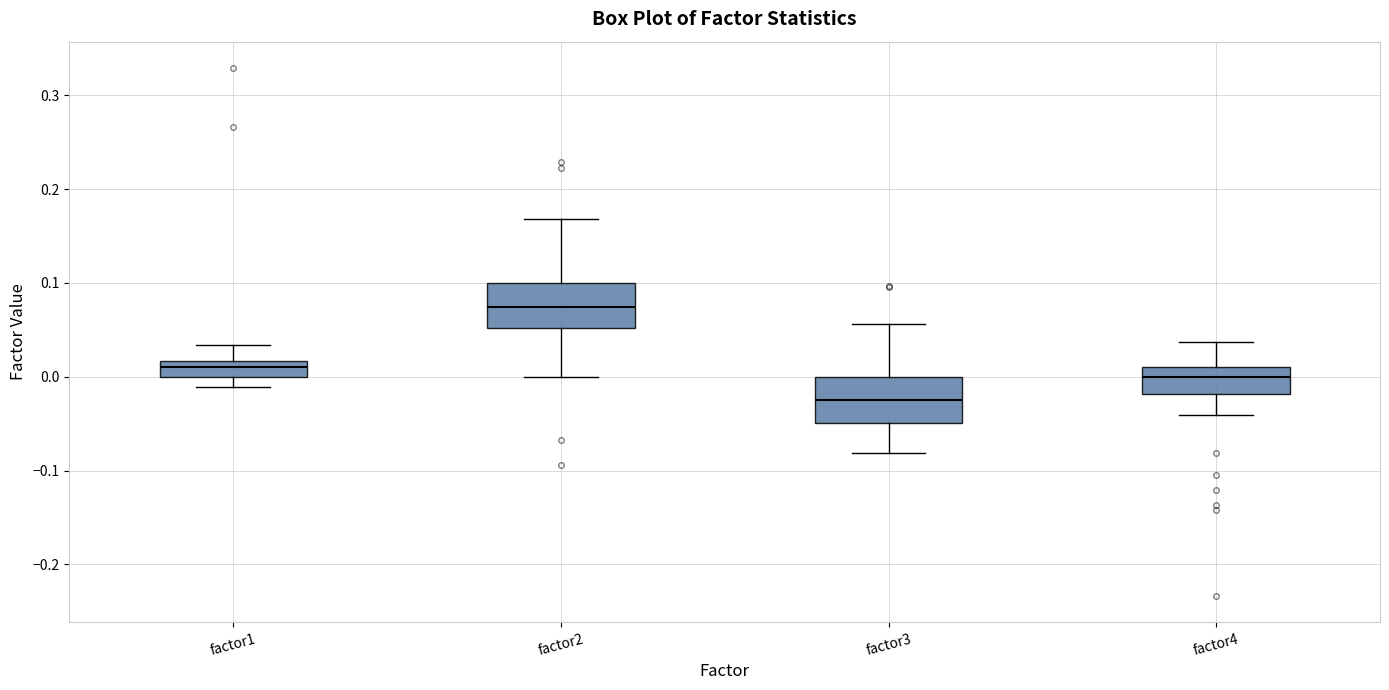

Which box's median line is the highest?

factor2